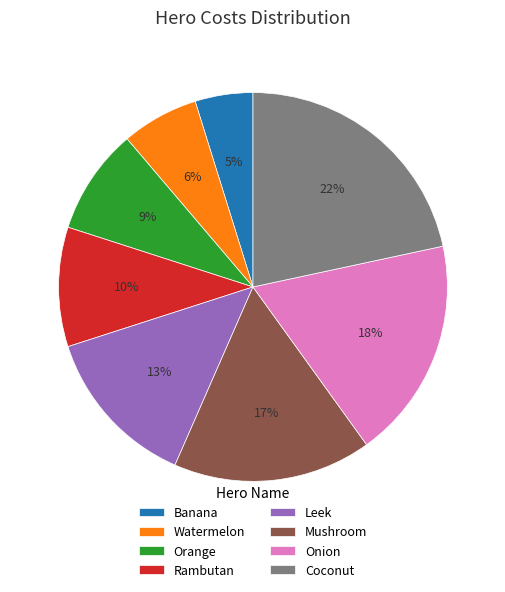

To the nearest percent, what portion does Onion represent?

18%